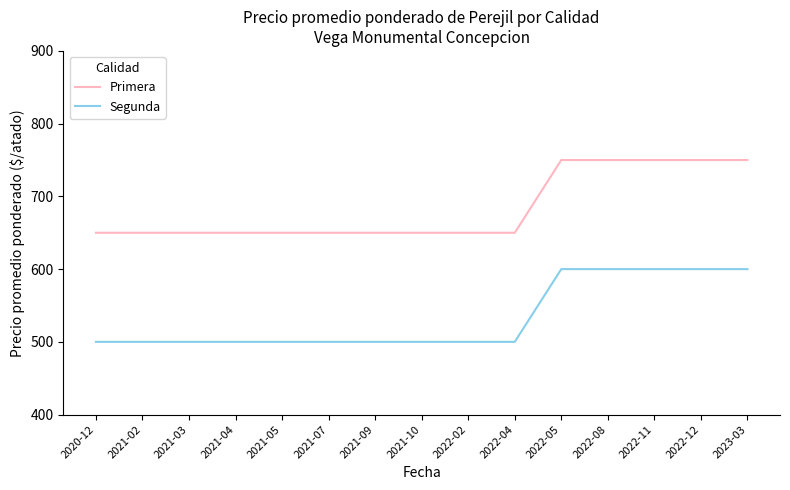

What is the spread (max minus min) of values at 2021-09?

150